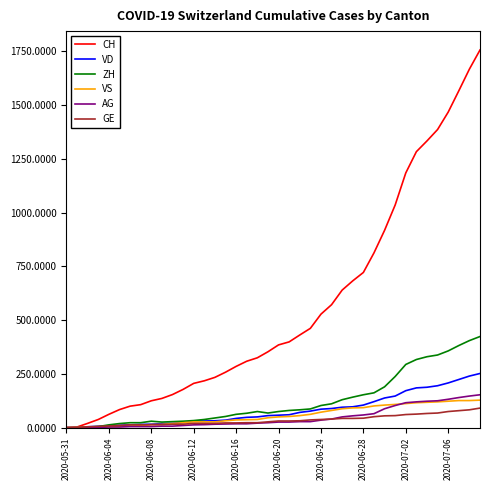

Which series has the largest range (max minus min)?

CH